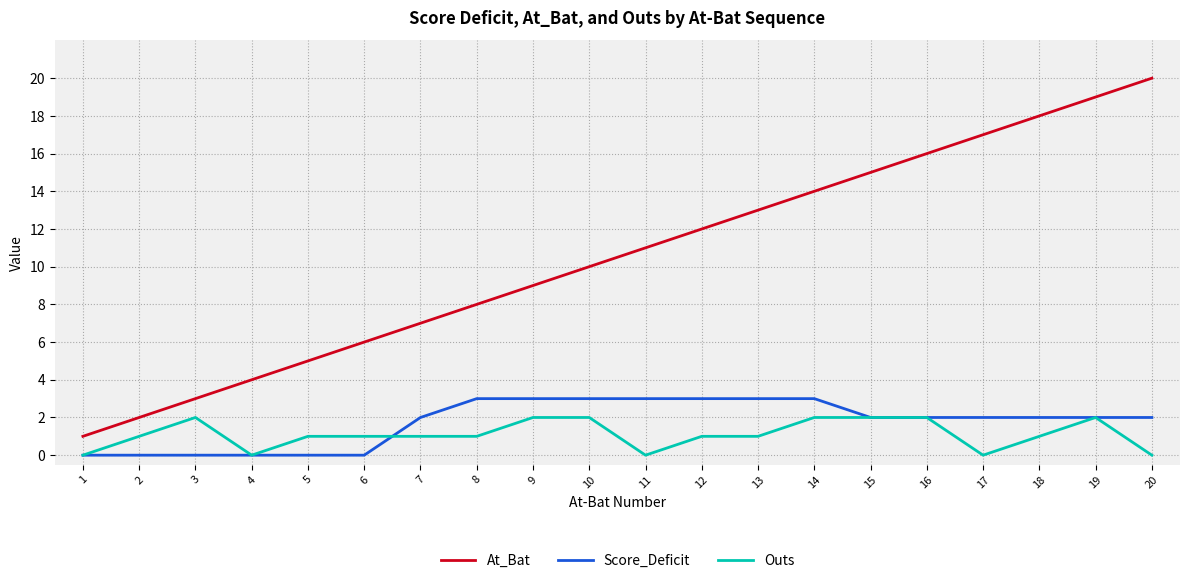

Reading left to right, transcribe all the data shown in this chart.

At_Bat: 1=1	2=2	3=3	4=4	5=5	6=6	7=7	8=8	9=9	10=10	11=11	12=12	13=13	14=14	15=15	16=16	17=17	18=18	19=19	20=20
Score_Deficit: 1=0	2=0	3=0	4=0	5=0	6=0	7=2	8=3	9=3	10=3	11=3	12=3	13=3	14=3	15=2	16=2	17=2	18=2	19=2	20=2
Outs: 1=0	2=1	3=2	4=0	5=1	6=1	7=1	8=1	9=2	10=2	11=0	12=1	13=1	14=2	15=2	16=2	17=0	18=1	19=2	20=0